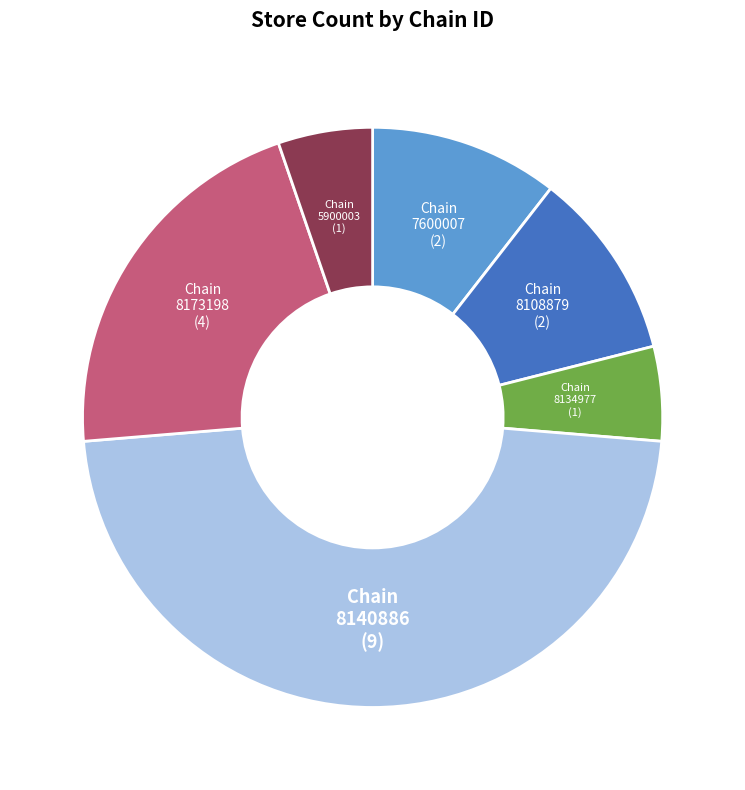

Count the number of slices in the pie.

6